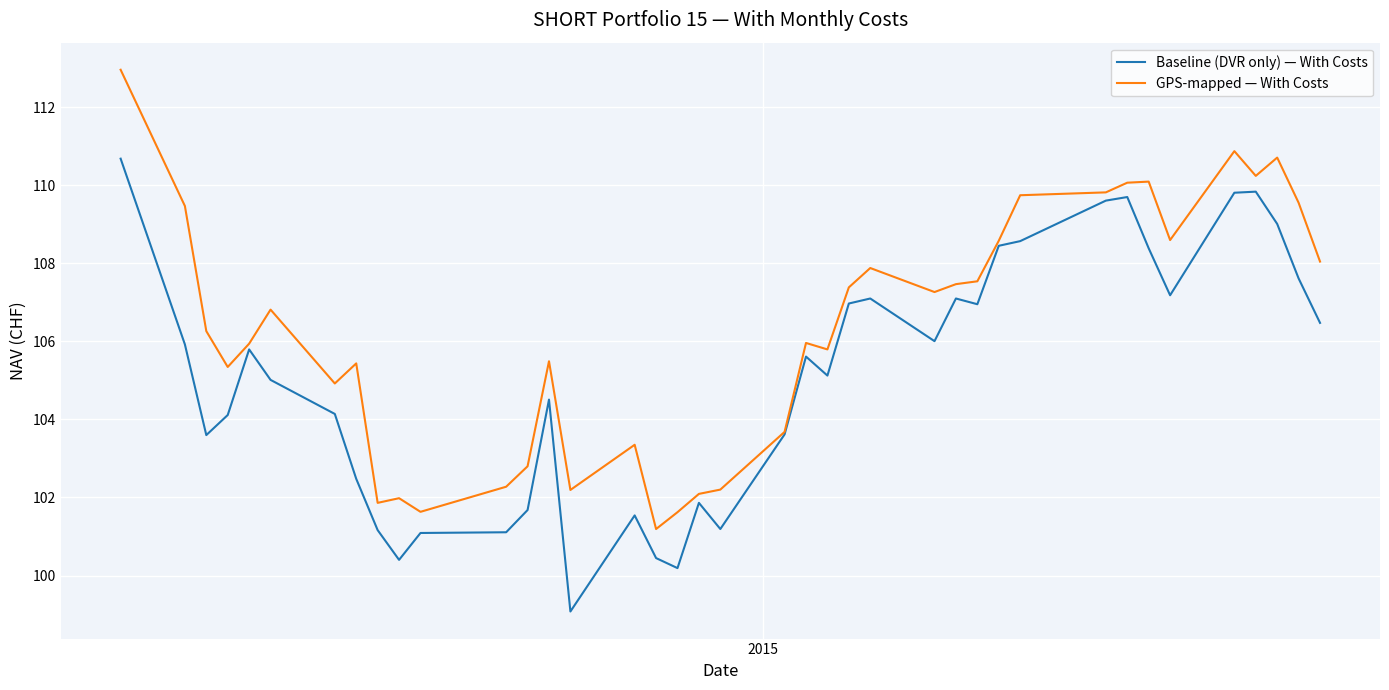

What are all the series names shown in the legend?

Baseline (DVR only) — With Costs, GPS-mapped — With Costs